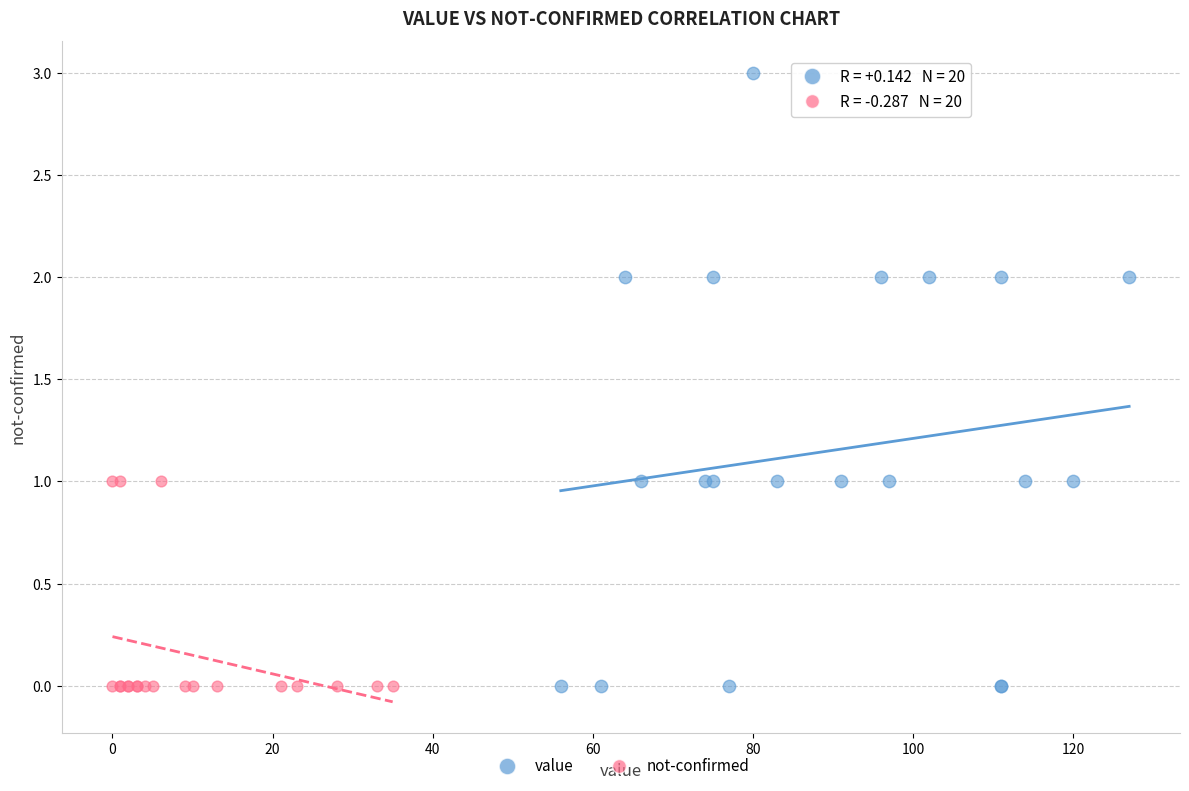

Which series reaches the maximum Y coordinate?

value